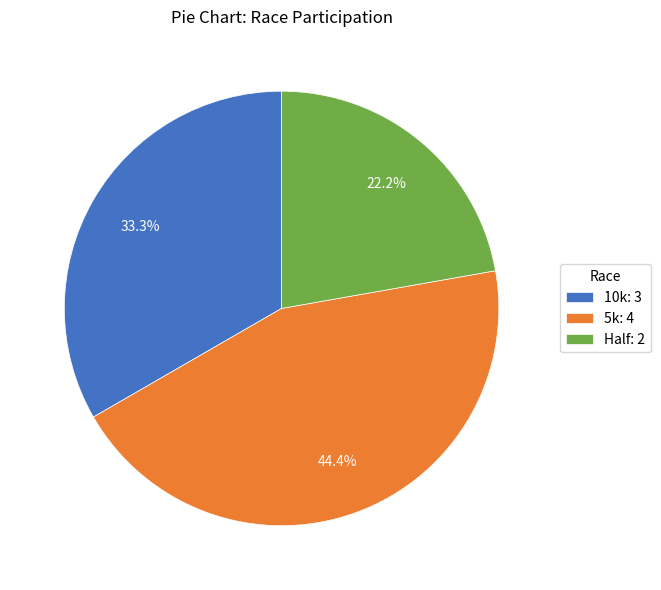

What is the total percentage of 5k and Half?

66.7%